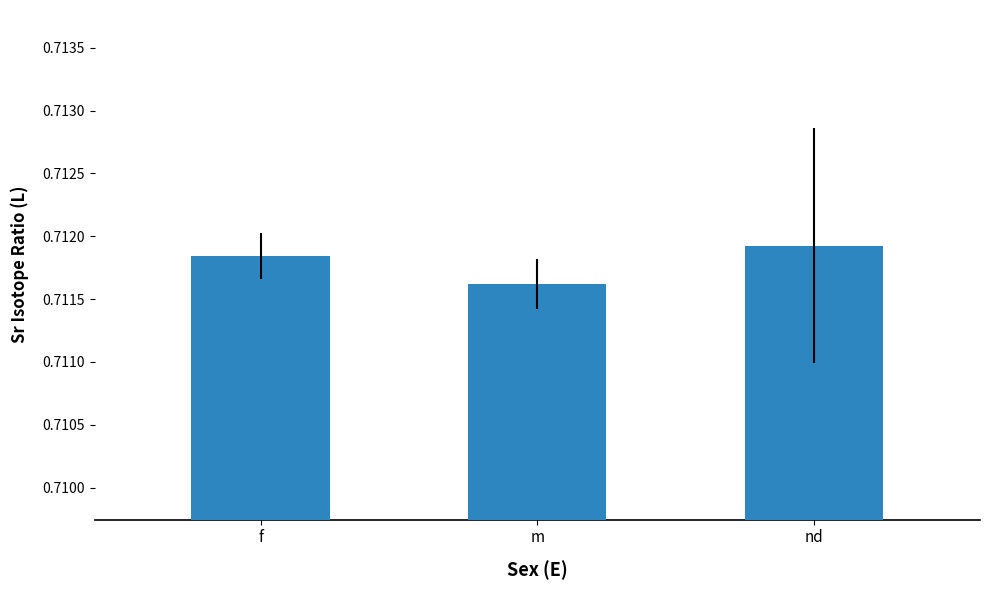

What is the sum of the values at m and nd?

1.4